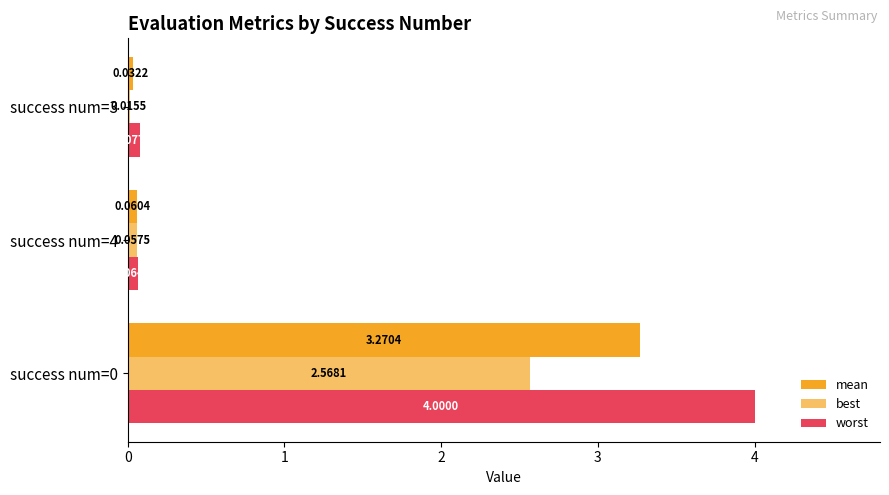

Count the number of data series in this chart.

3